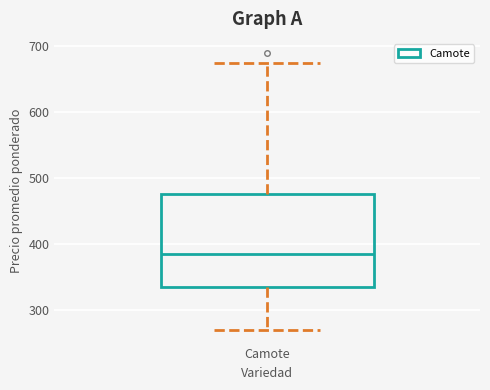

Where does the lower whisker of the box for Camote end on the y-axis? The values are not printed on the chart, so give them approximately, as read against the axis.

270